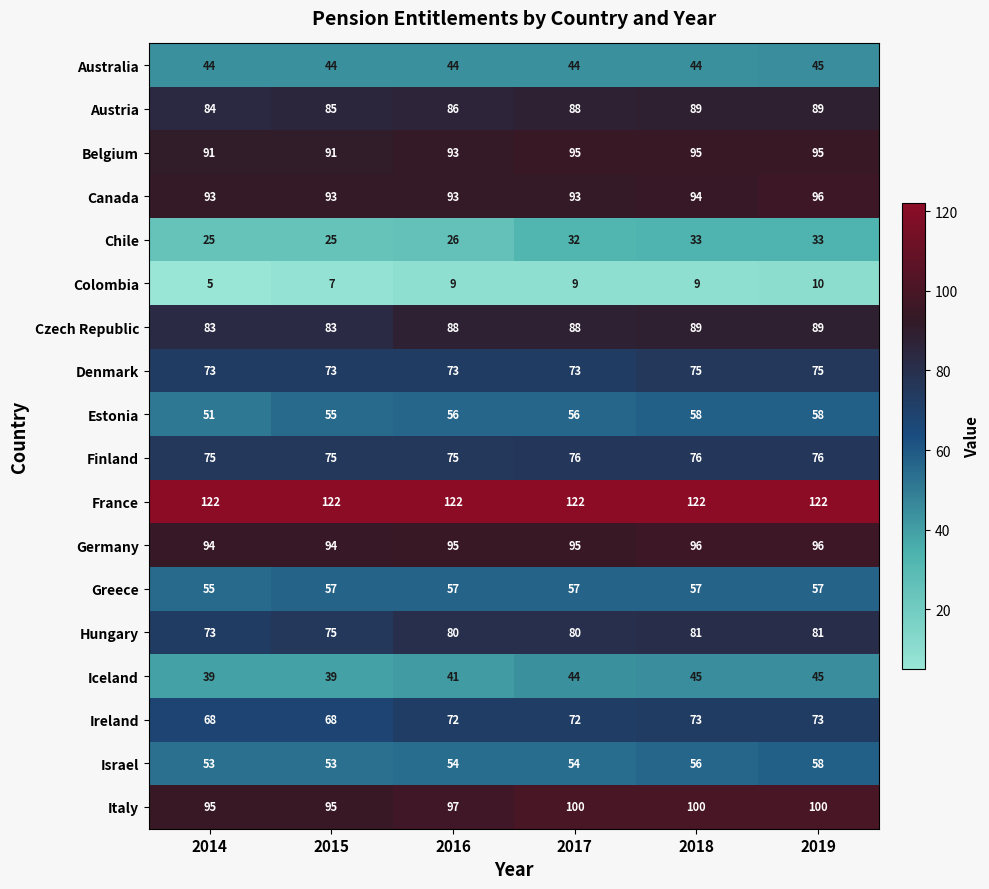

Between 2016 and 2019, which series saw the biggest shift?

Chile